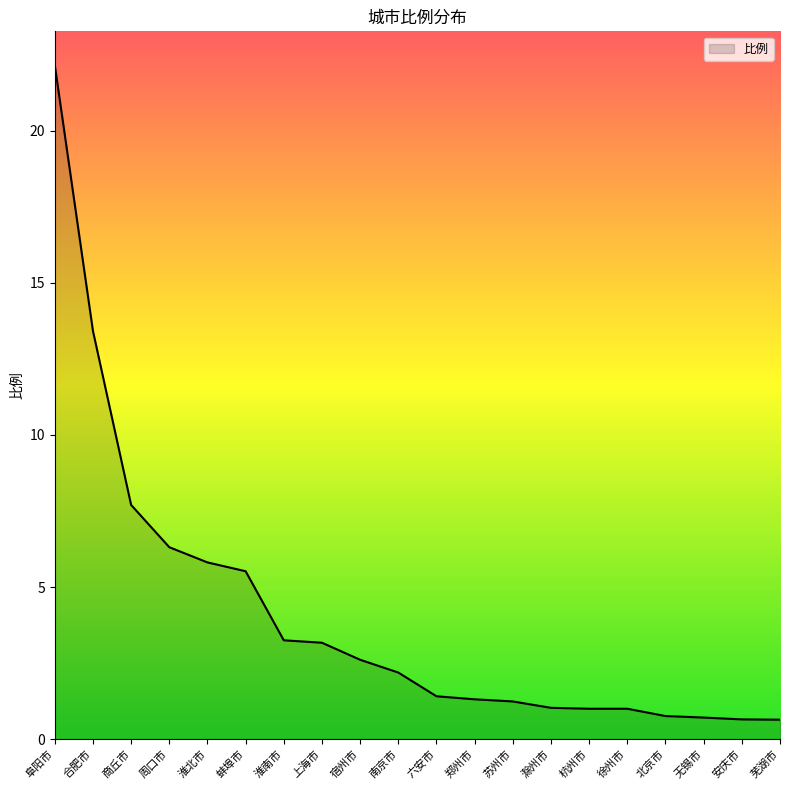

What is the sum of all values?

81.9